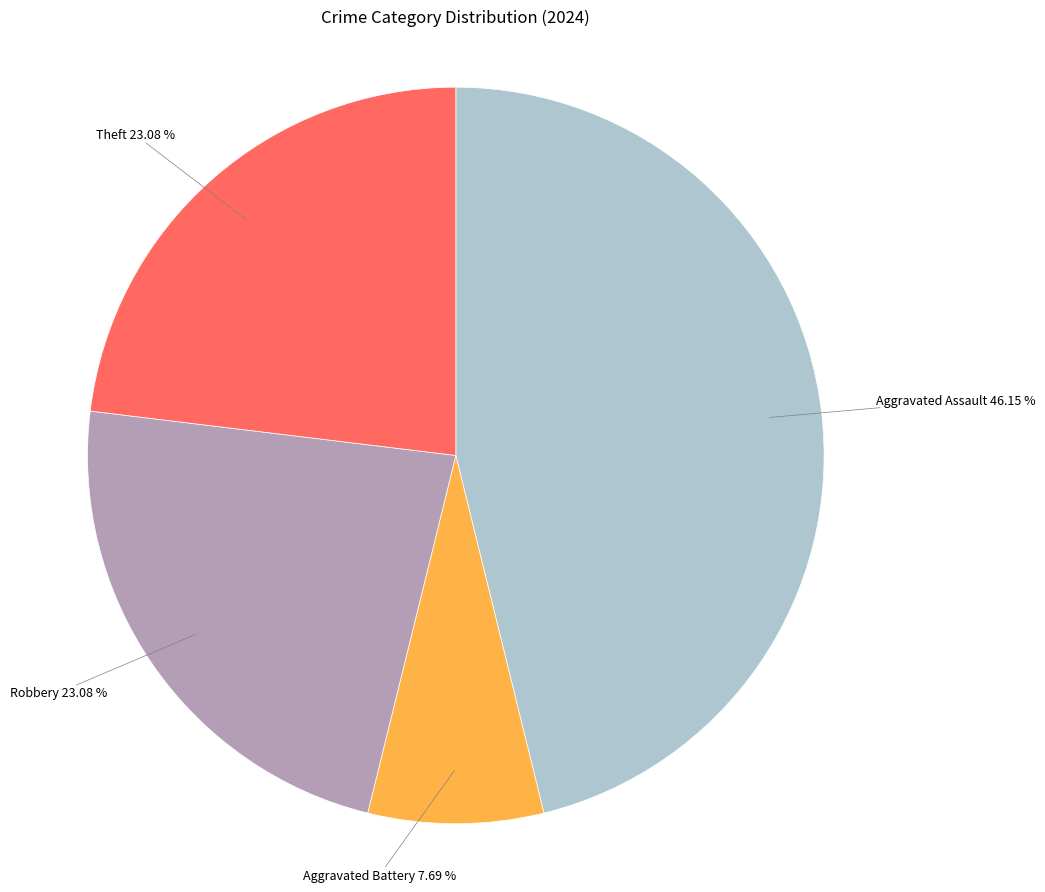

Is there a majority slice in this chart?

No